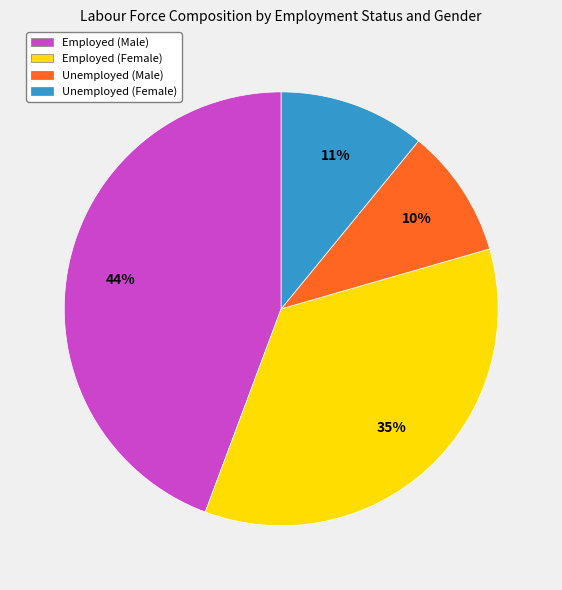

How many segments does this pie chart have?

4